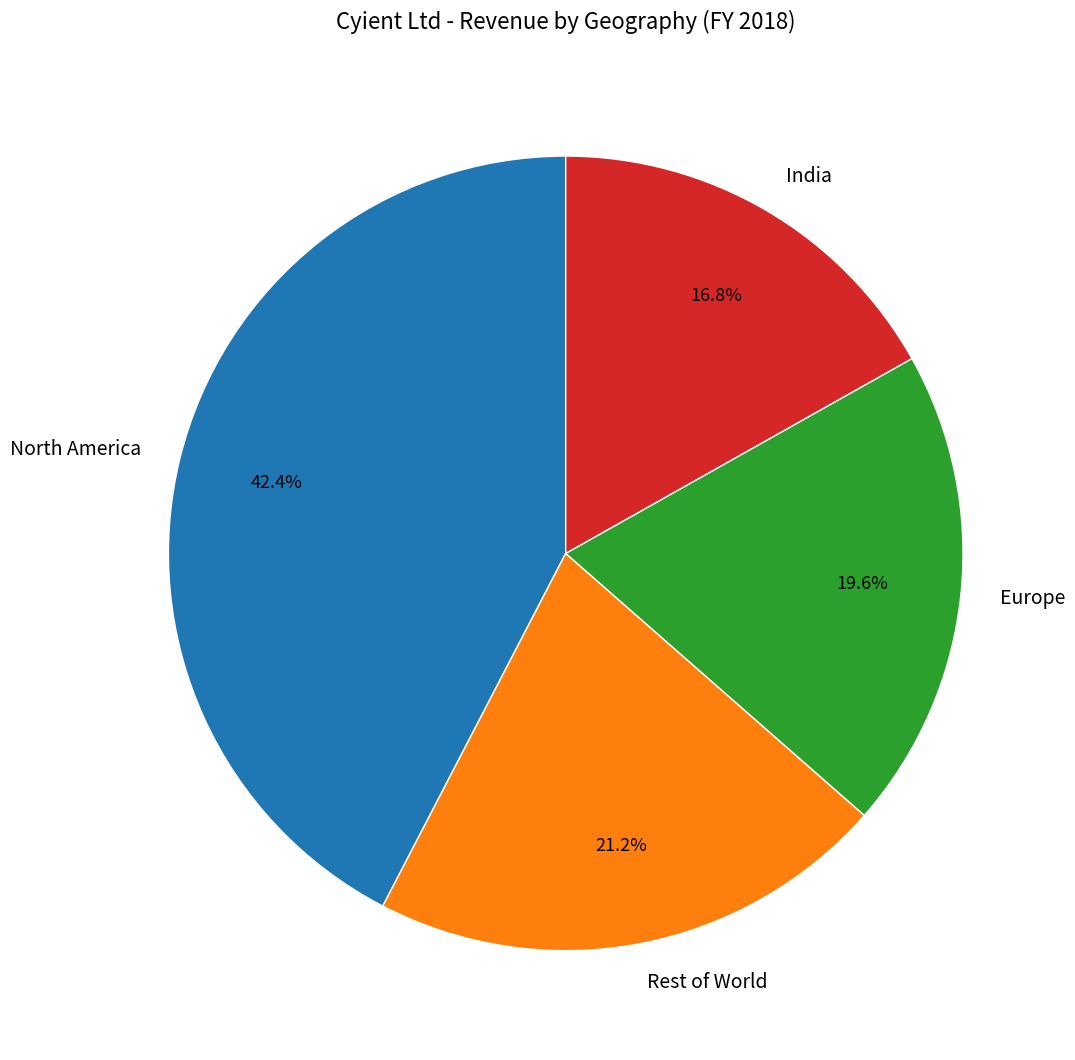

What percentage is the North America slice, to the nearest percent?

42%